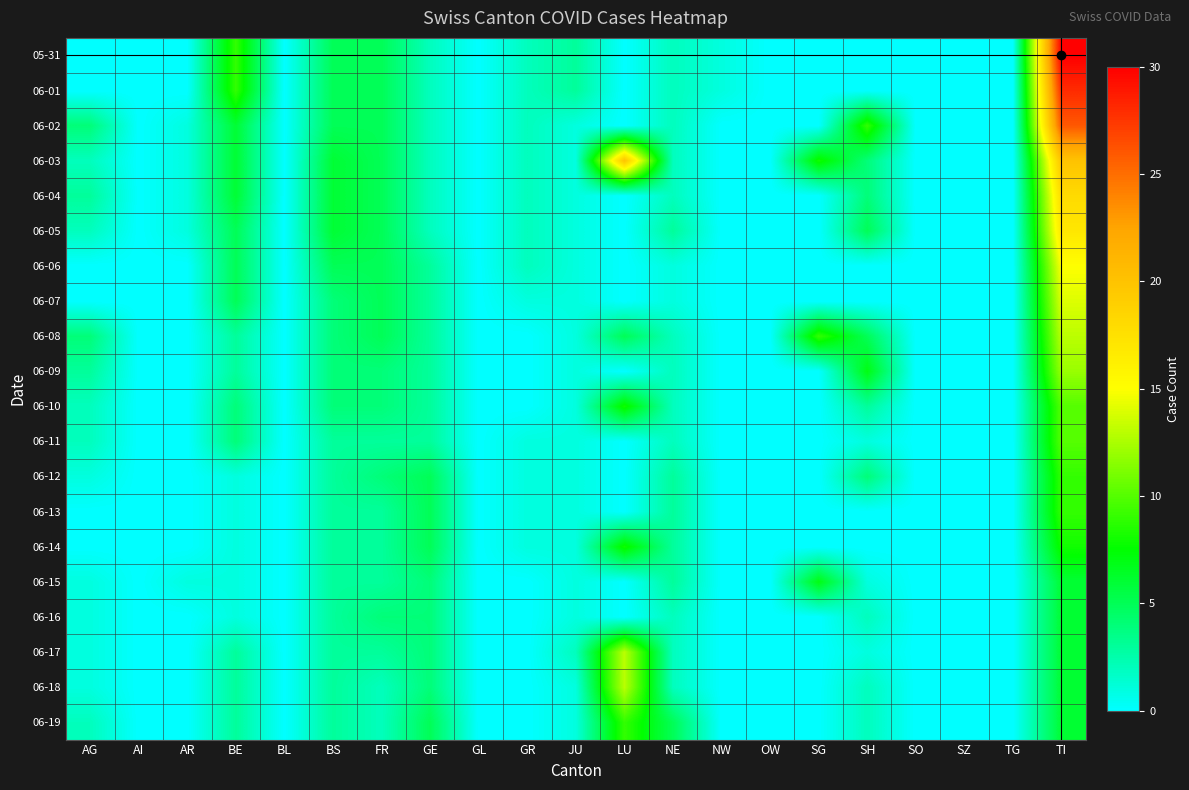

How many data points does each series have?

21